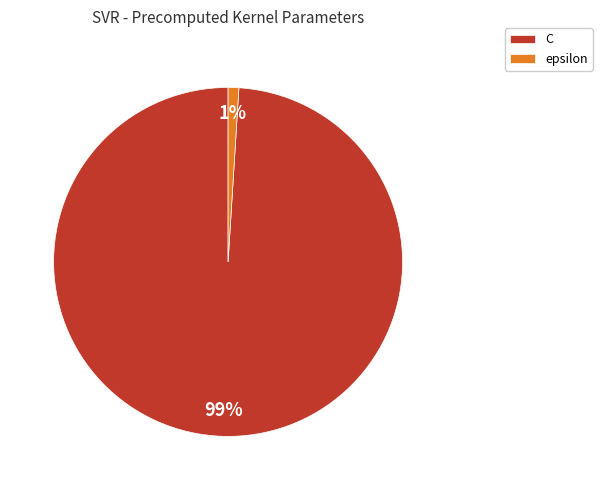

Is it true that epsilon is 1% of the pie?

True